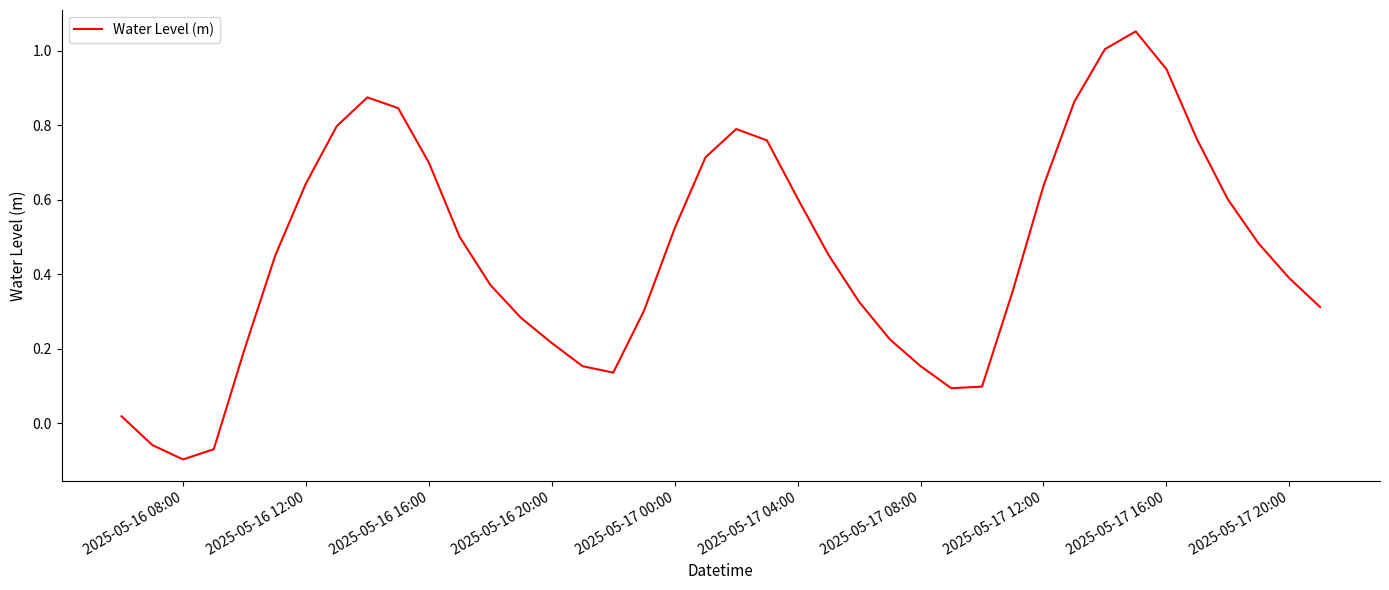

What is the difference between the maximum and minimum values?

1.1